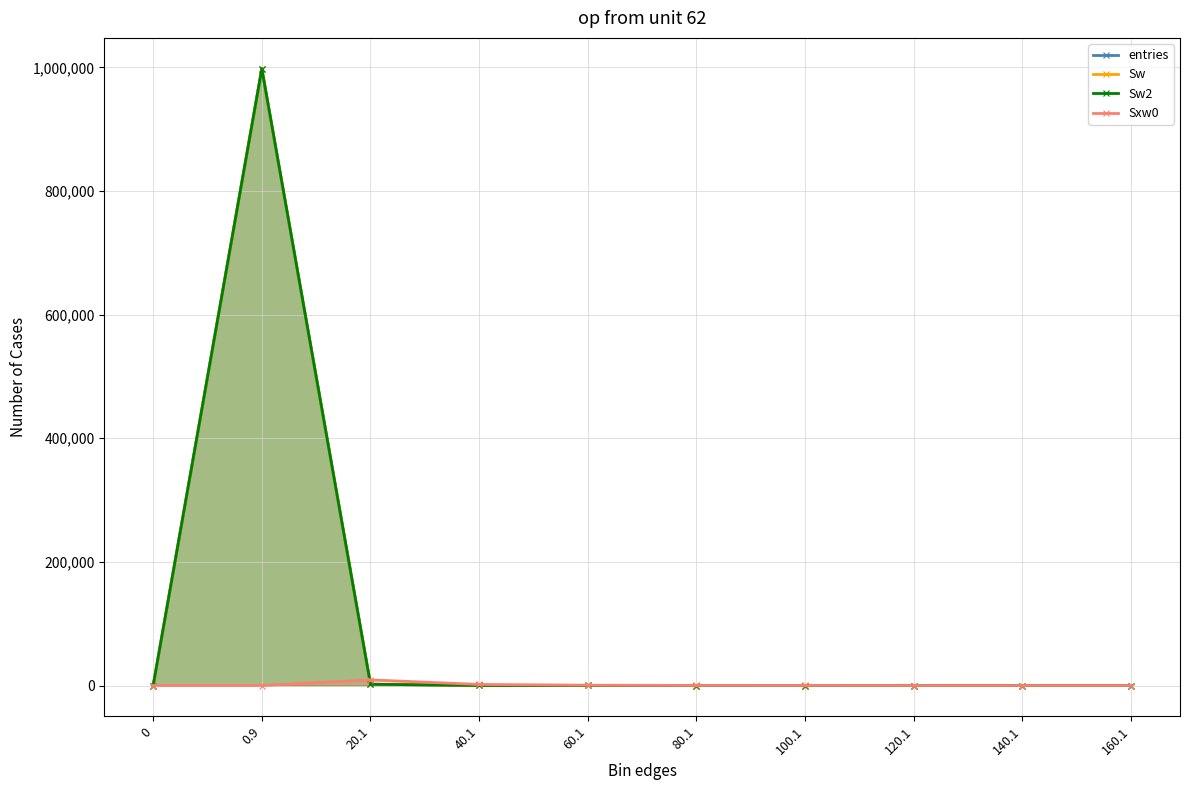

What is the average value of the entries series?

100000